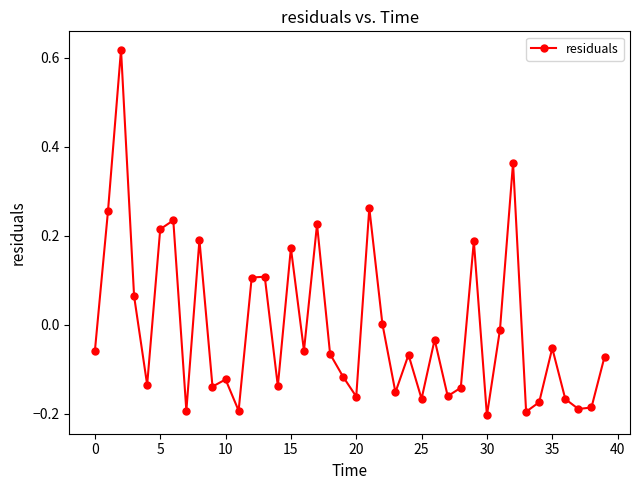

True or false: there are more than 2 points higher than both neighbors.

True